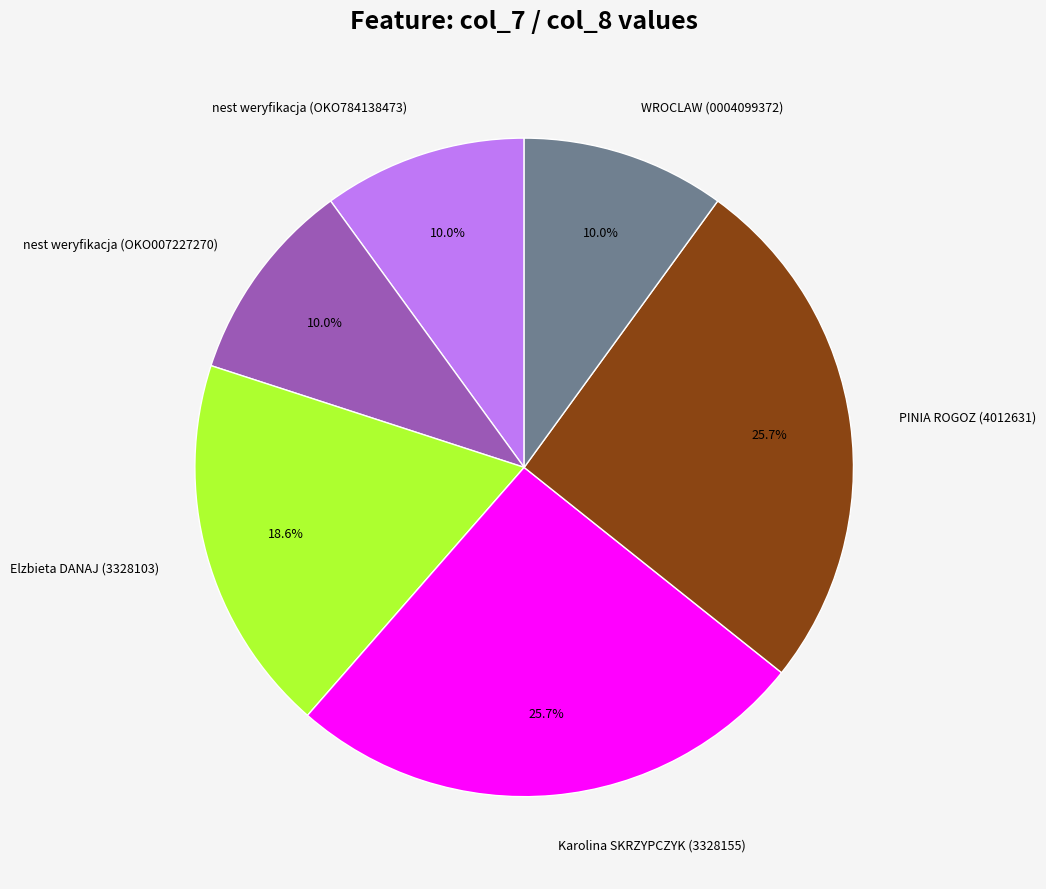

To the nearest percent, what is the difference between the largest and smallest slice percentages?

16%